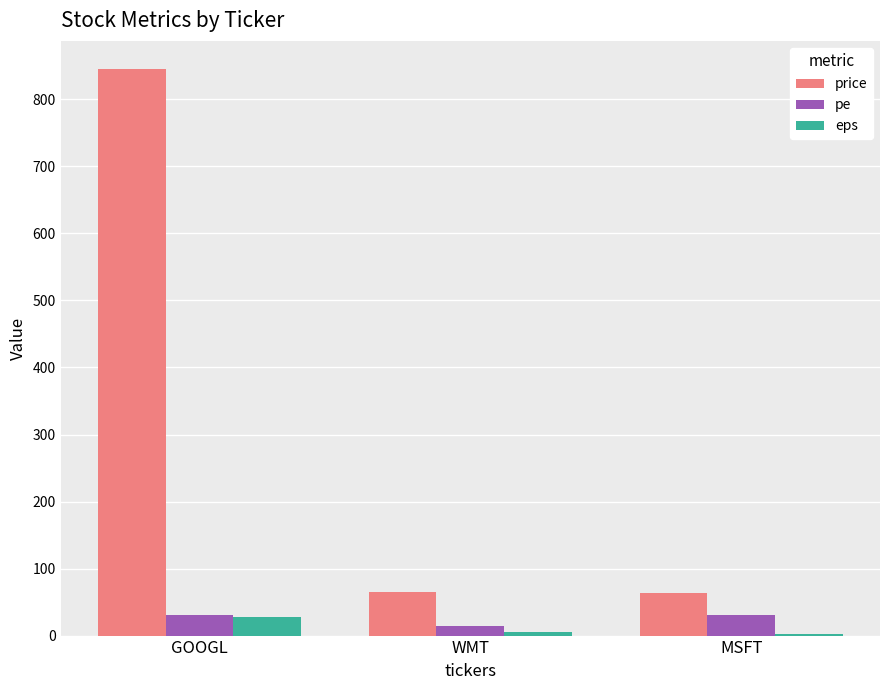

The price series shows 845.0 at GOOGL. True or false?

True